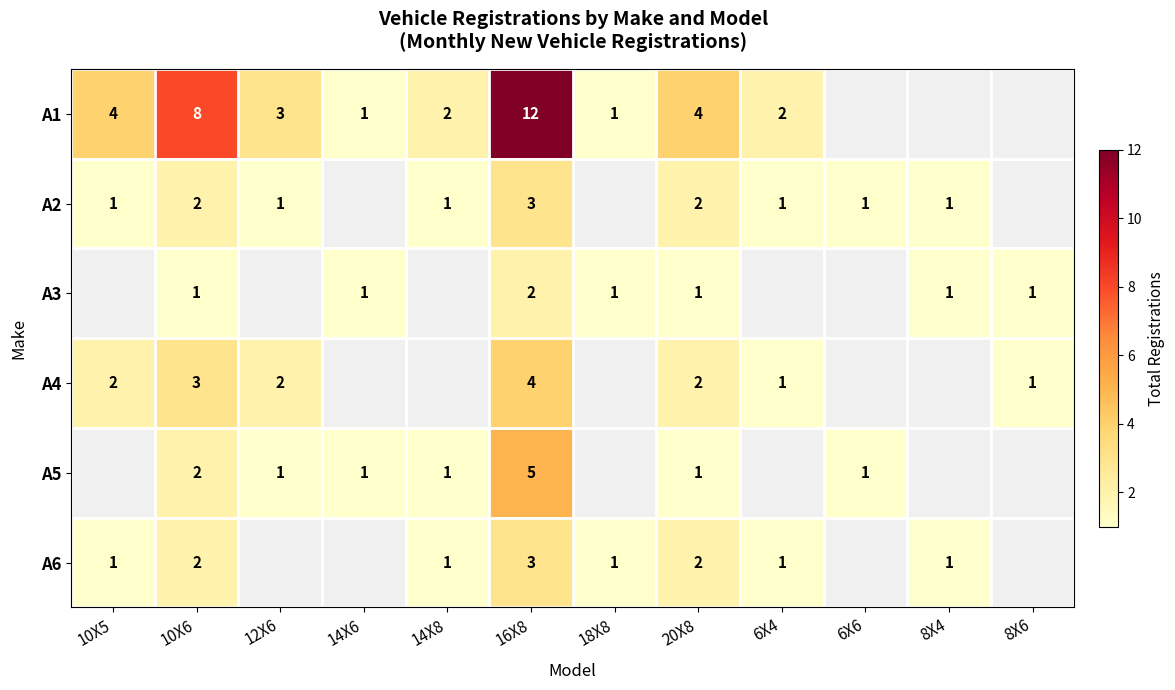

Is it true that A3 equals 0 at 10X5?

True